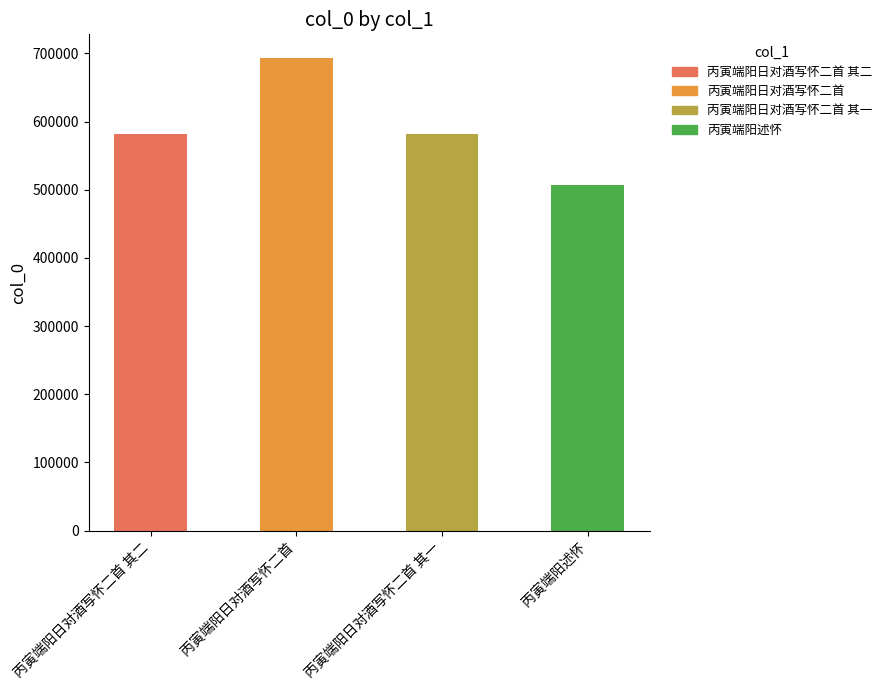

What value does the data have at 丙寅端阳日对酒写怀二首, to the nearest 100?

693400